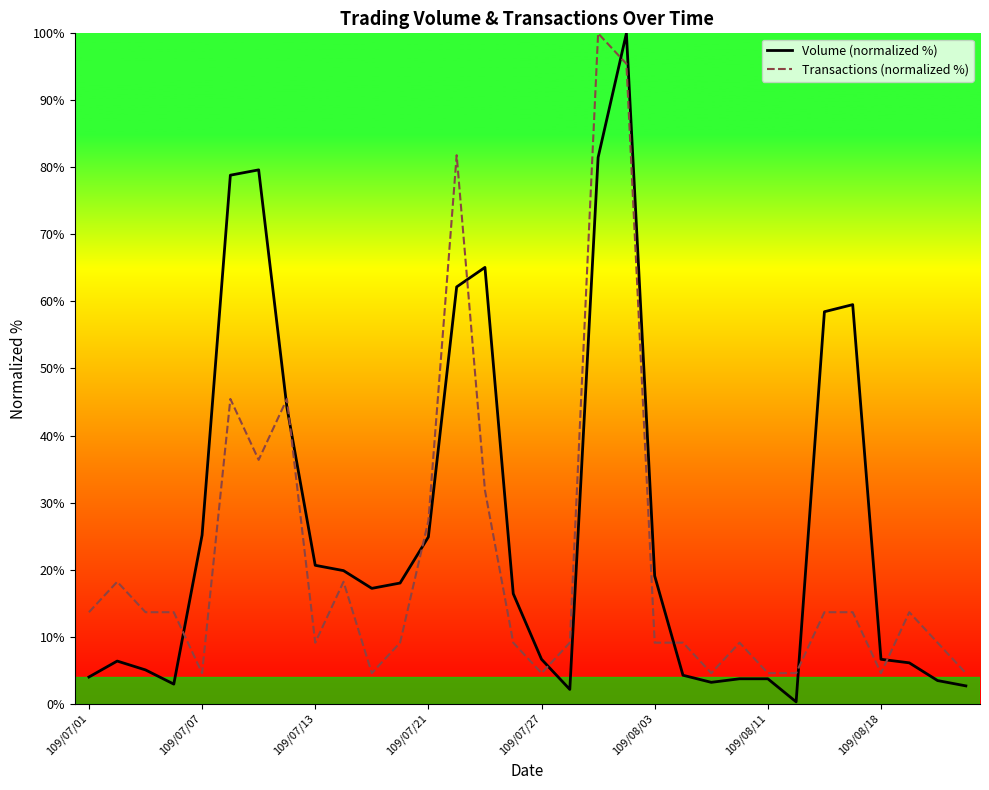

The Volume (normalized %) series shows 6.6 at 109/07/01. True or false?

False